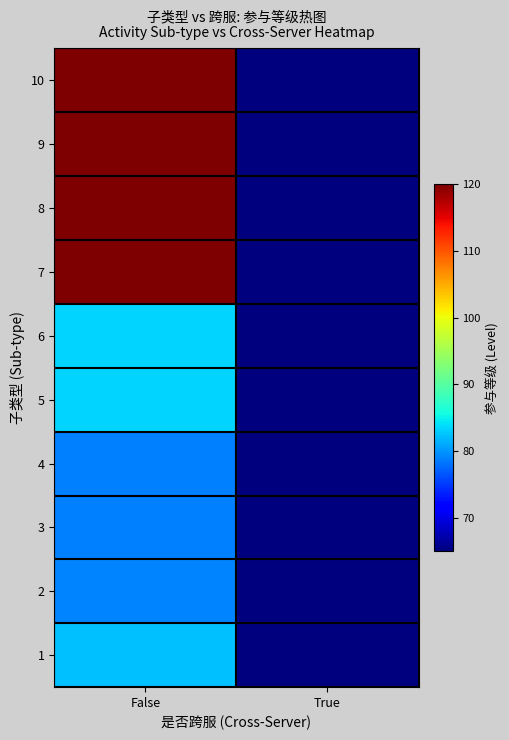

What is the total value across all series at False?

965.4